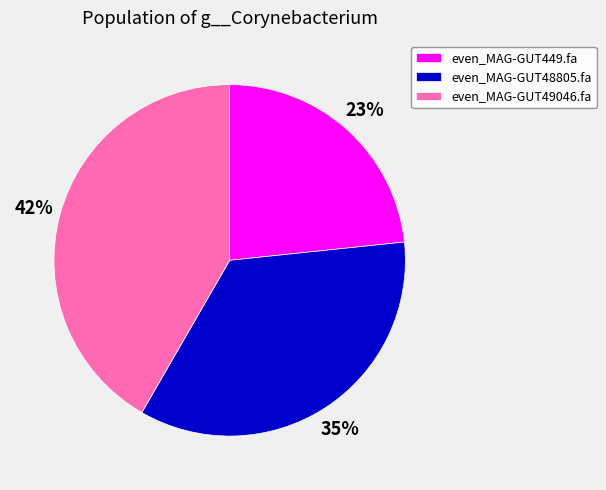

Which has a higher value, even_MAG-GUT449.fa or even_MAG-GUT48805.fa?

even_MAG-GUT48805.fa